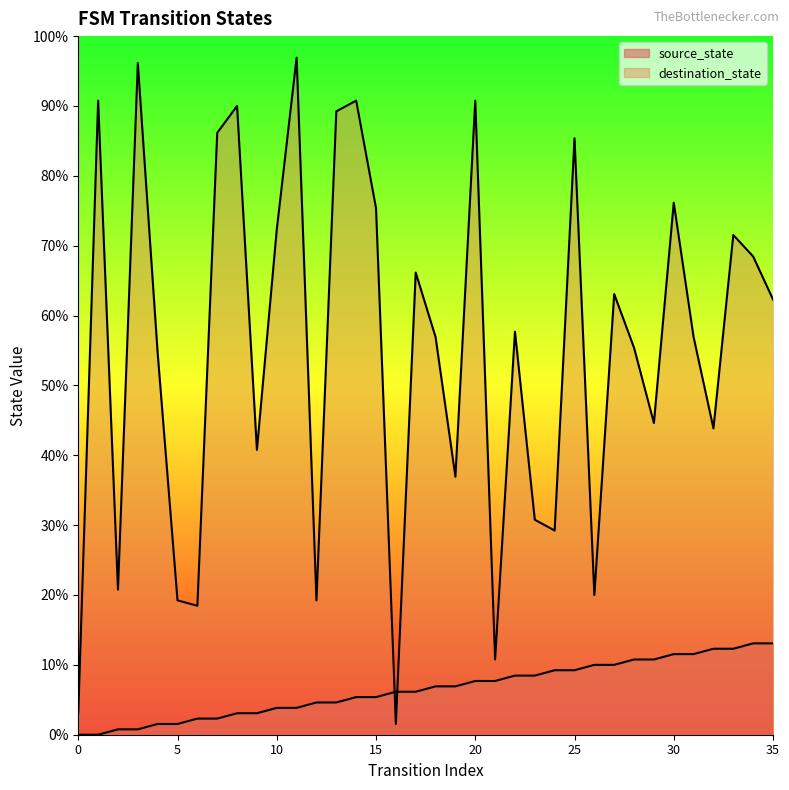

At 27, list the series in order from smallest to largest.

source_state, destination_state